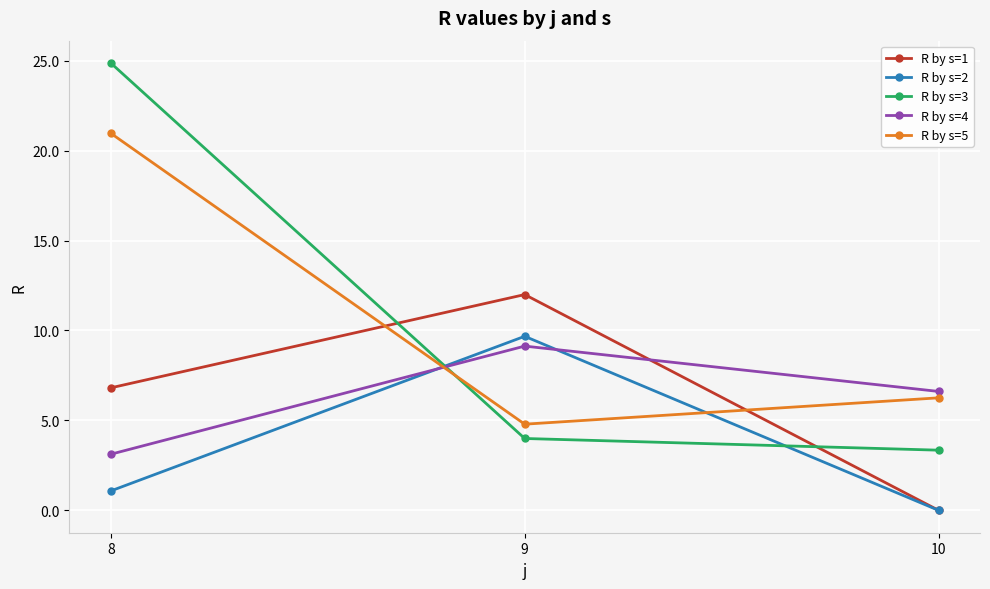

What is the sum of all R by s=5 values?

32.0